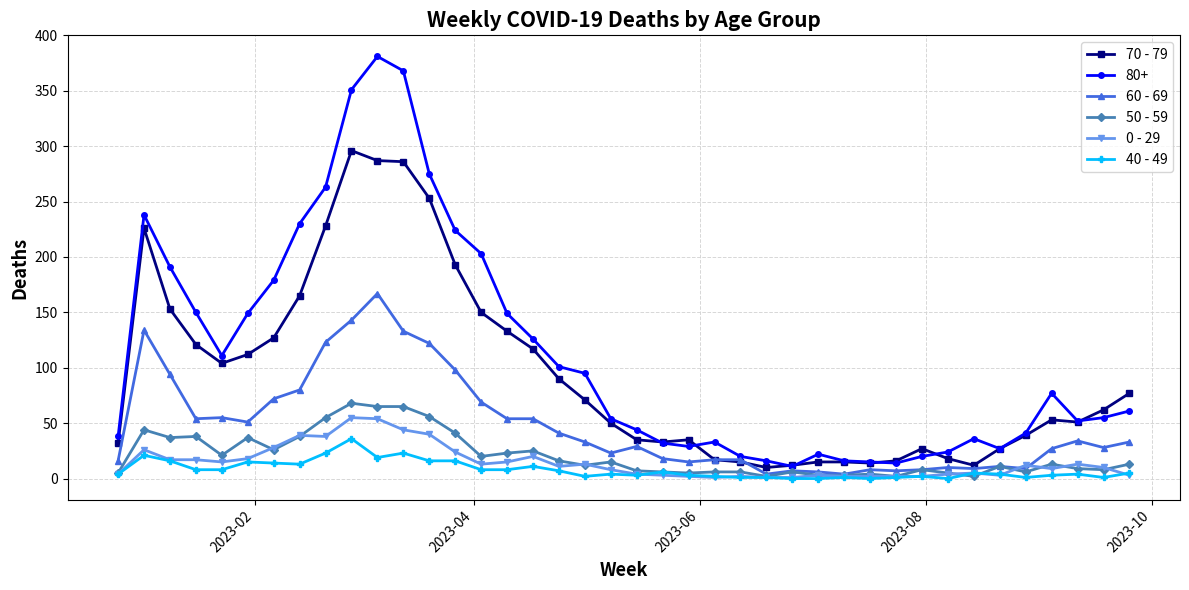

What is the greatest value displayed?

381